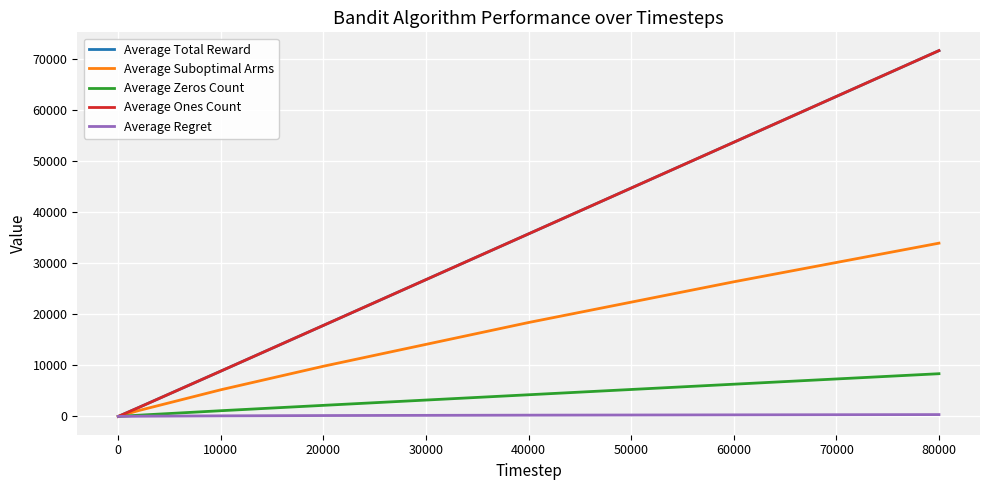

Is this an area chart (filled region under the line)?

No